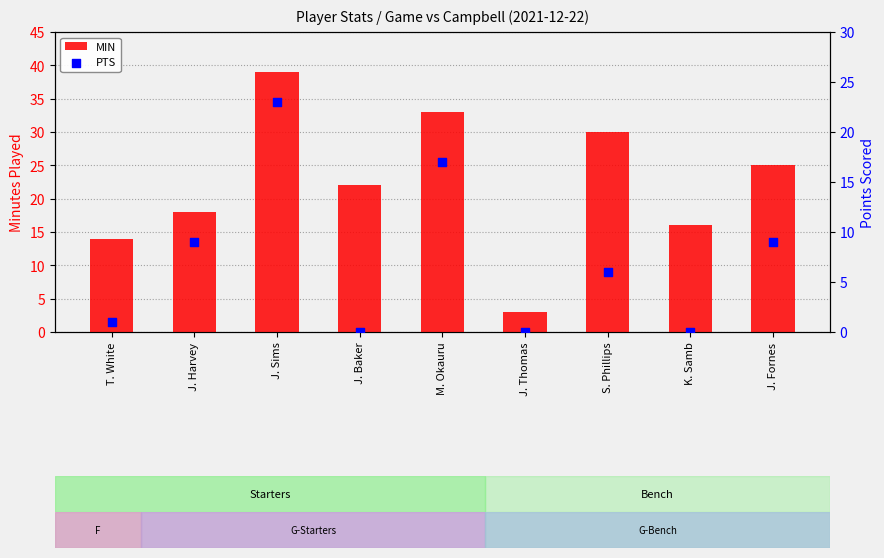

Which series has the widest spread of Y values?

MIN